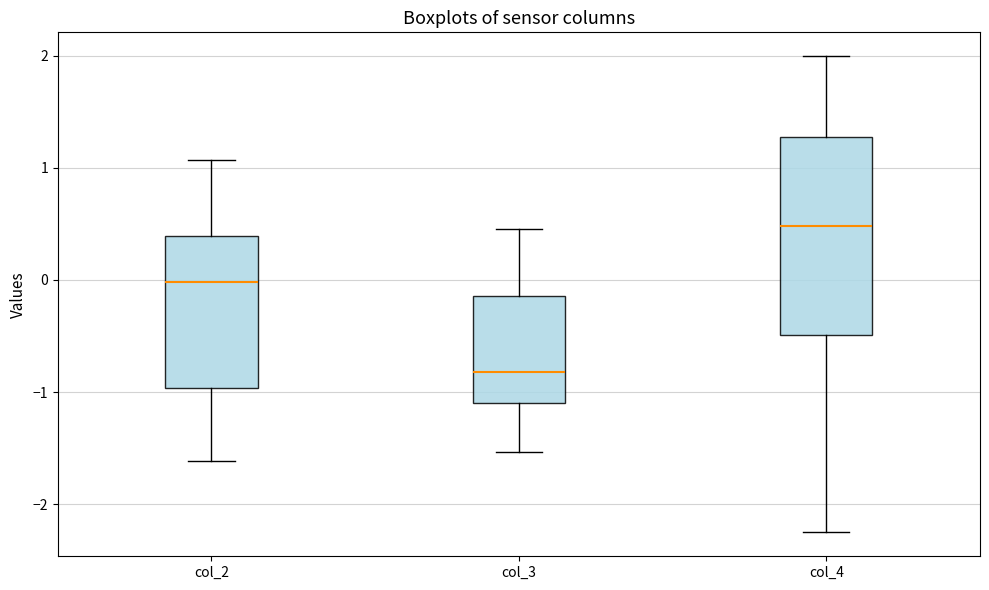

Reading left to right, read every box against the y-axis: the position of its median line, the range the box covers, and the ends of its whiskers. The values are not printed on the chart, so give them approximately, as read against the axis.

col_2: median 0.0, box -1.0 to 0.4, whiskers -1.6 to 1.1
col_3: median -0.8, box -1.1 to -0.1, whiskers -1.5 to 0.5
col_4: median 0.5, box -0.5 to 1.3, whiskers -2.3 to 2.0